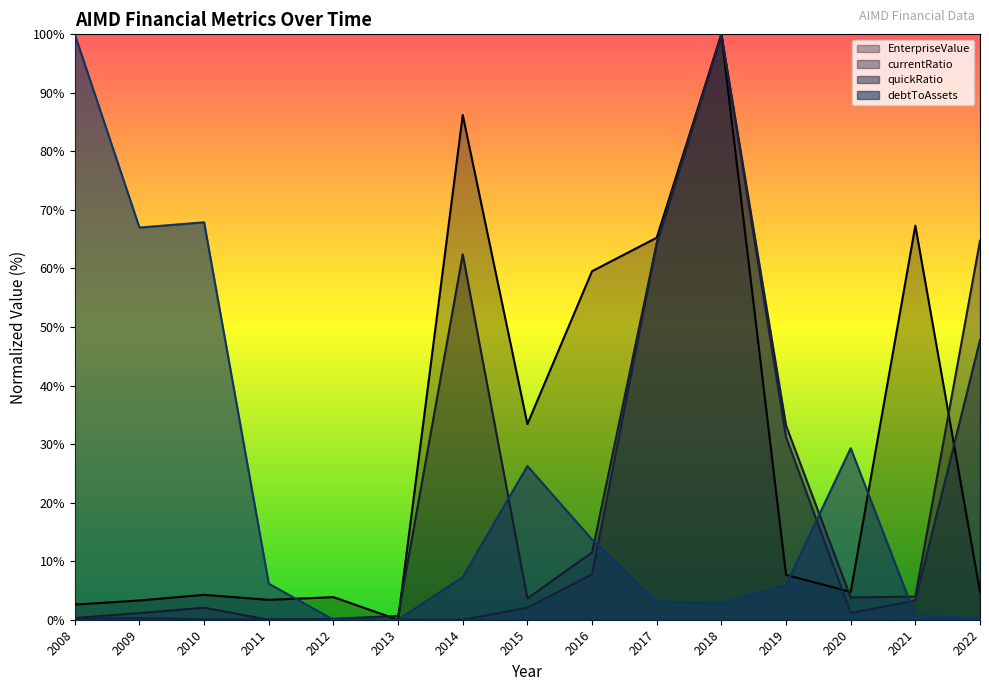

What is the difference between the maximum and minimum values in the quickRatio series?

100.0